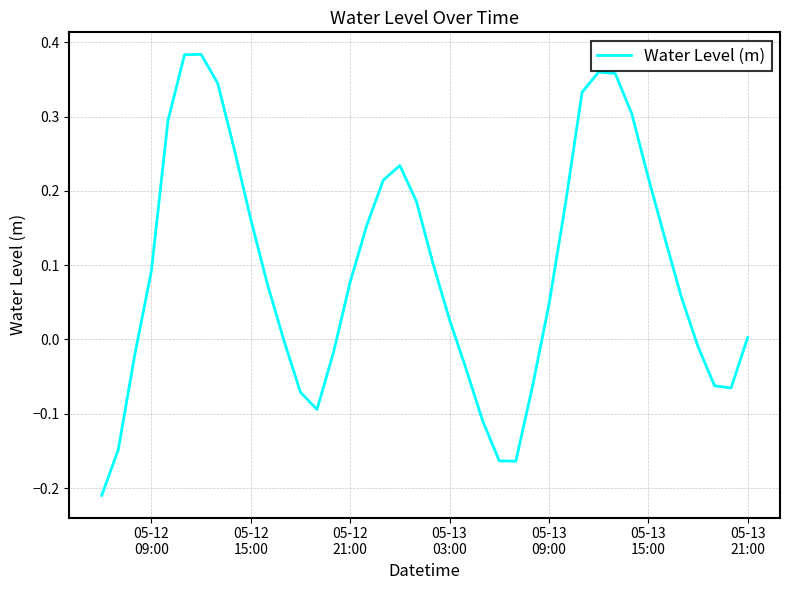

How many lines are shown in the chart?

1